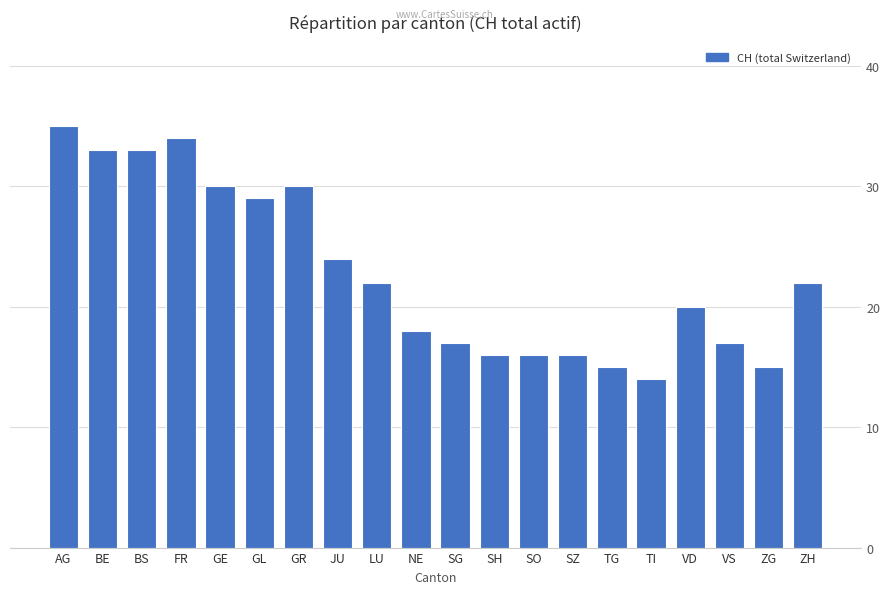

What is the difference between the maximum and second lowest values?

20